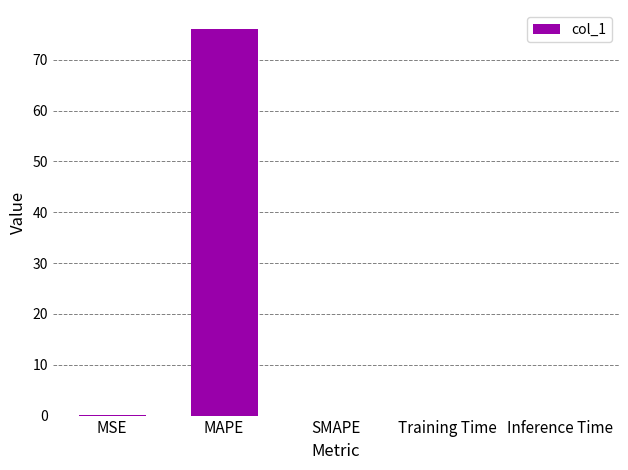

True or false: the data shows 76.0 at MAPE.

True